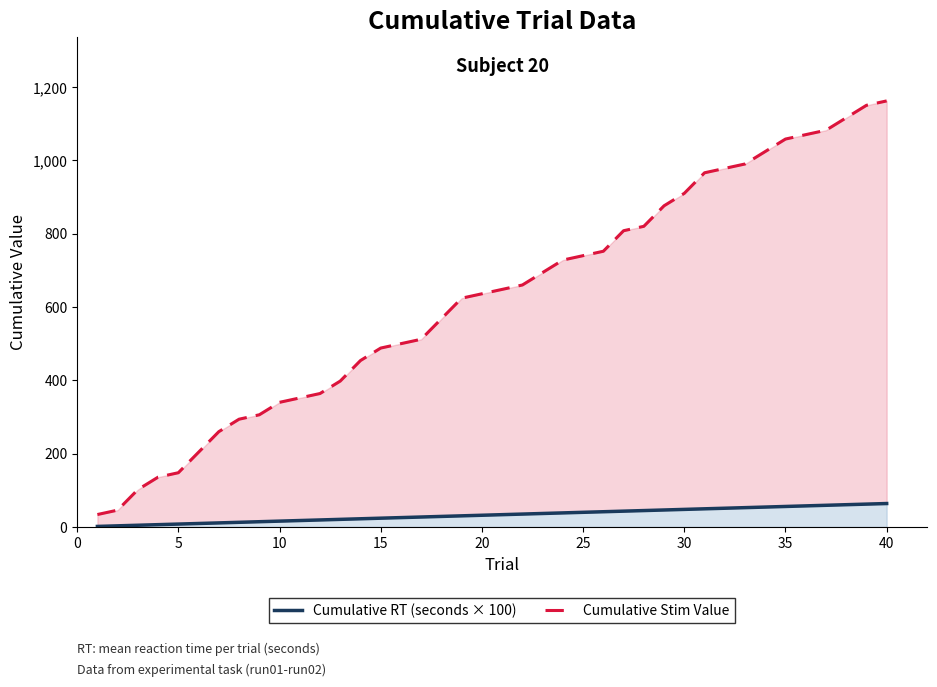

How many data points in Cumulative Stim Value are less than 648?

20